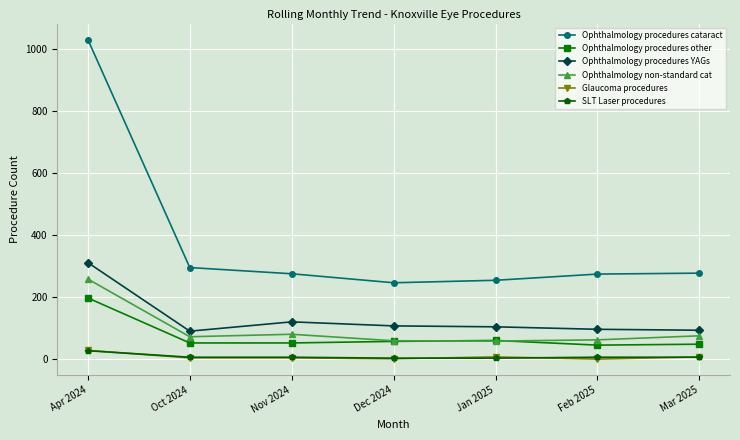

Does the chart display data point markers on the line(s)?

Yes